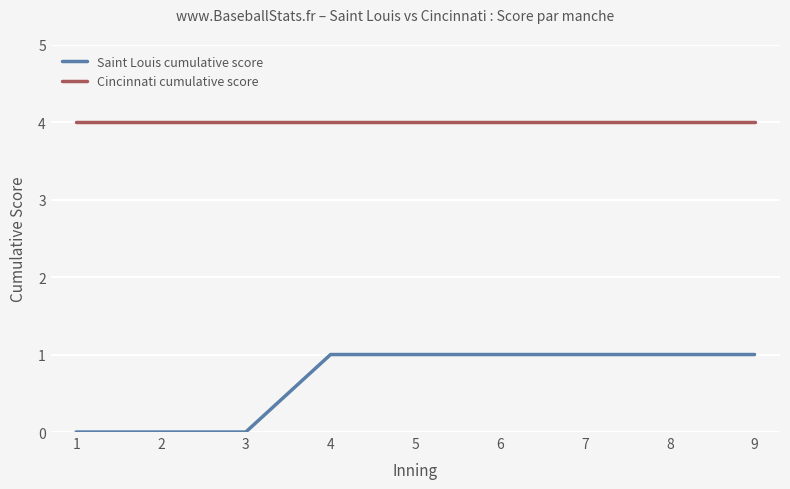

True or false: Cincinnati cumulative score and Saint Louis cumulative score cross at least once.

False